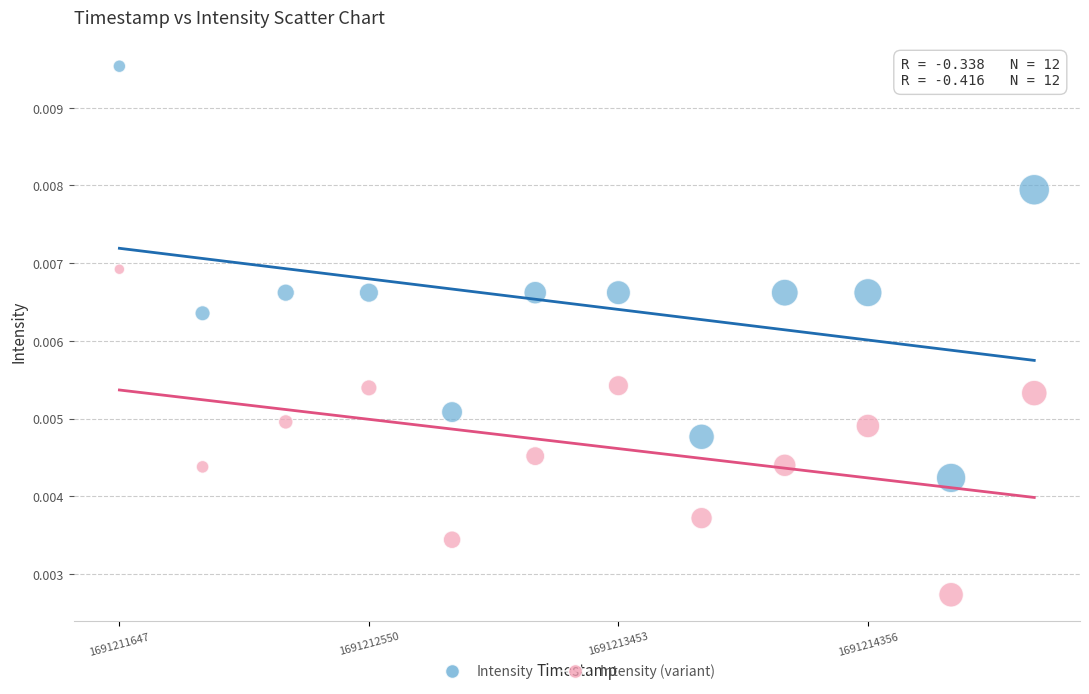

Across all data points, what is the range of X values (max minus min)?

3311.0